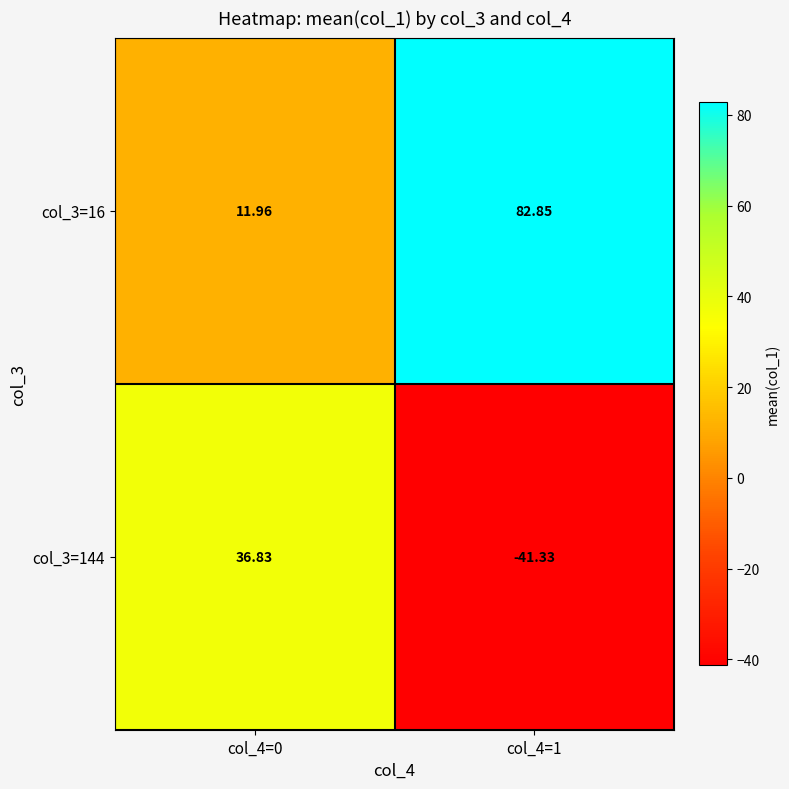

Which series has the largest range (max minus min)?

col_3=144